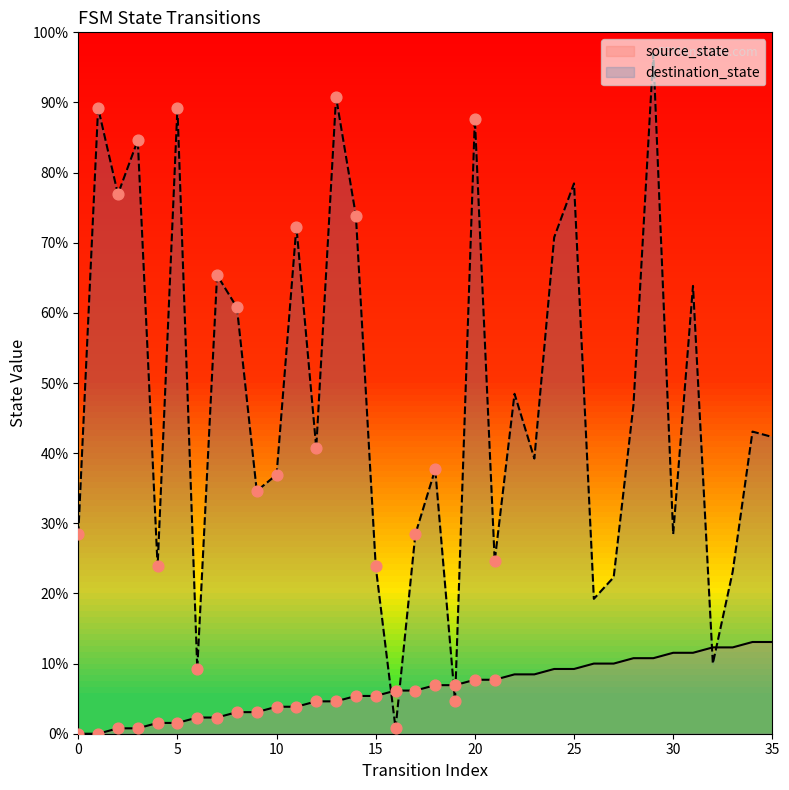

Which series contains the highest Y value?

destination_state